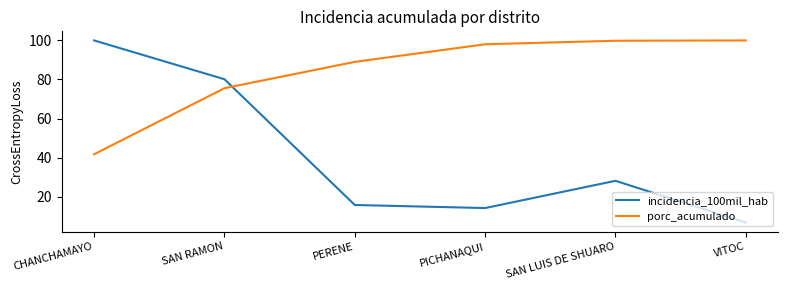

What is the difference between the highest and lowest values at SAN RAMON?

4.6